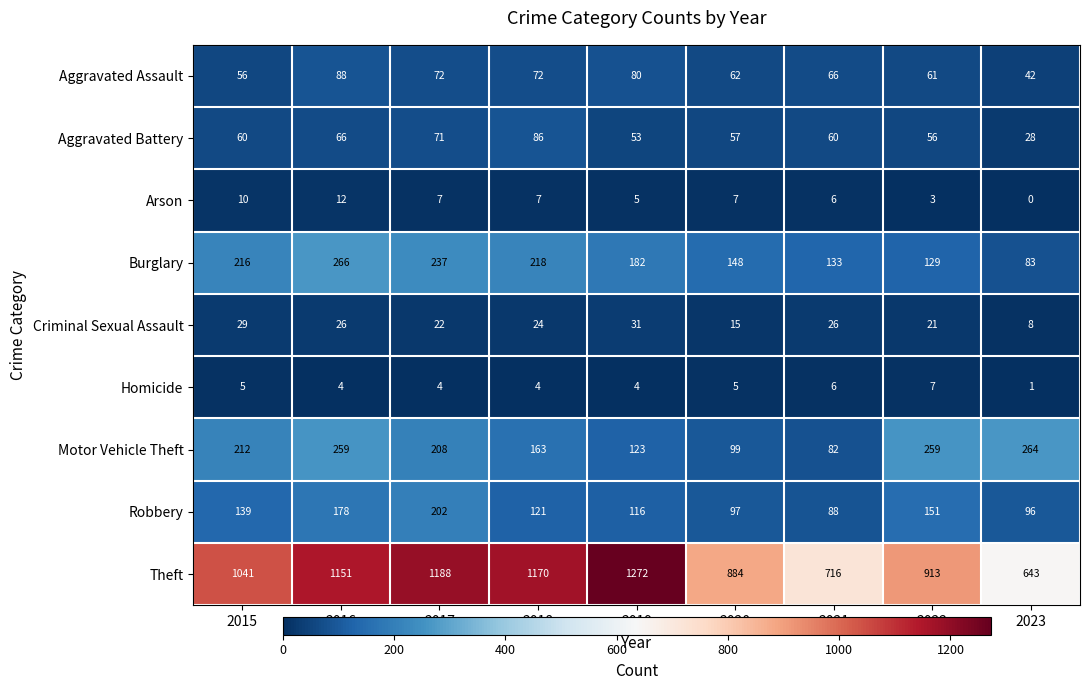

What is the total value across all series at 2016?

2050